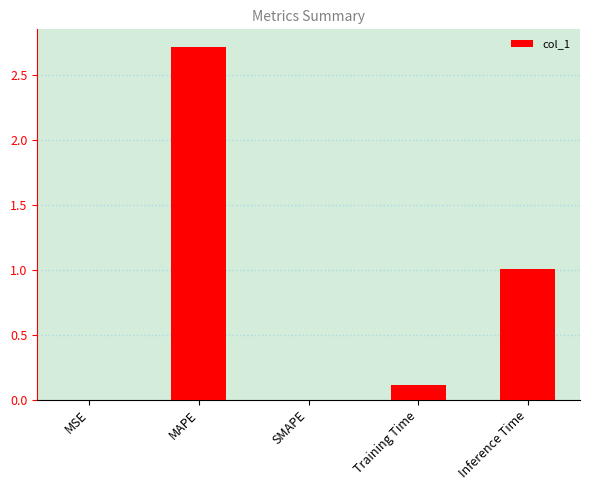

What is the greatest value displayed?

2.7